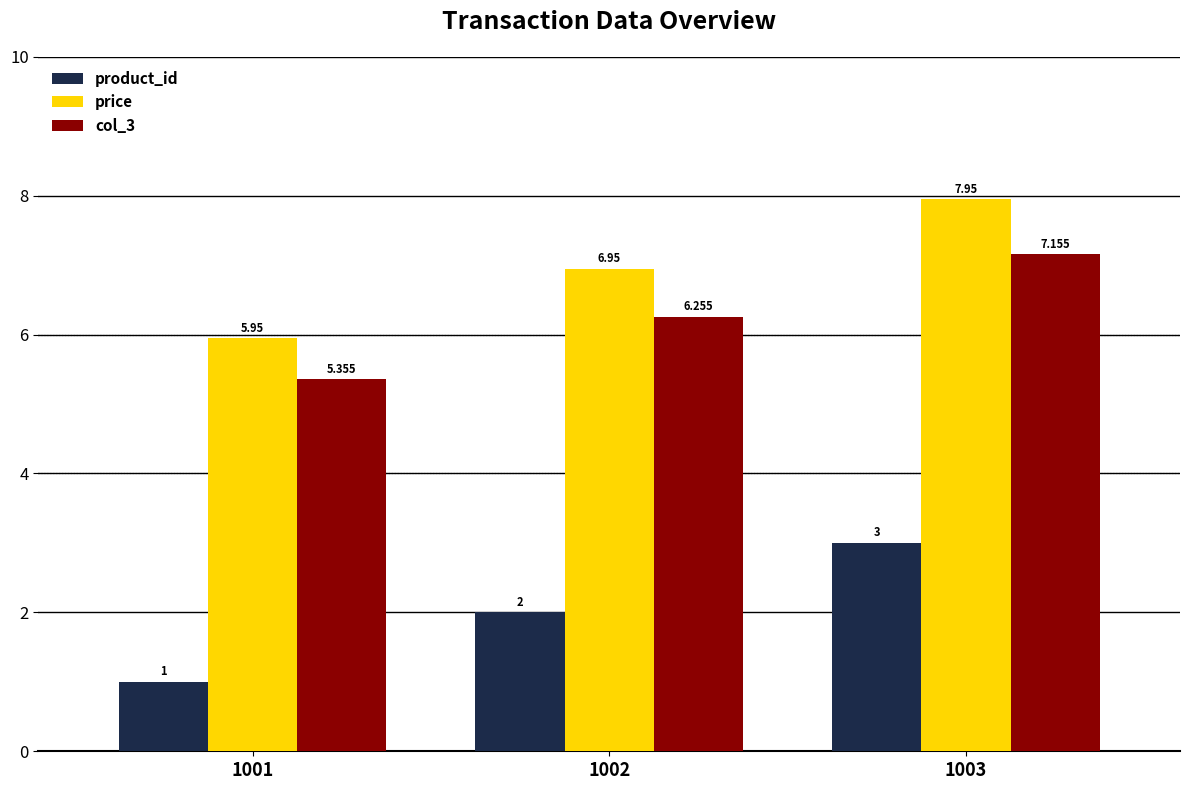

How many bars are there in each group?

3